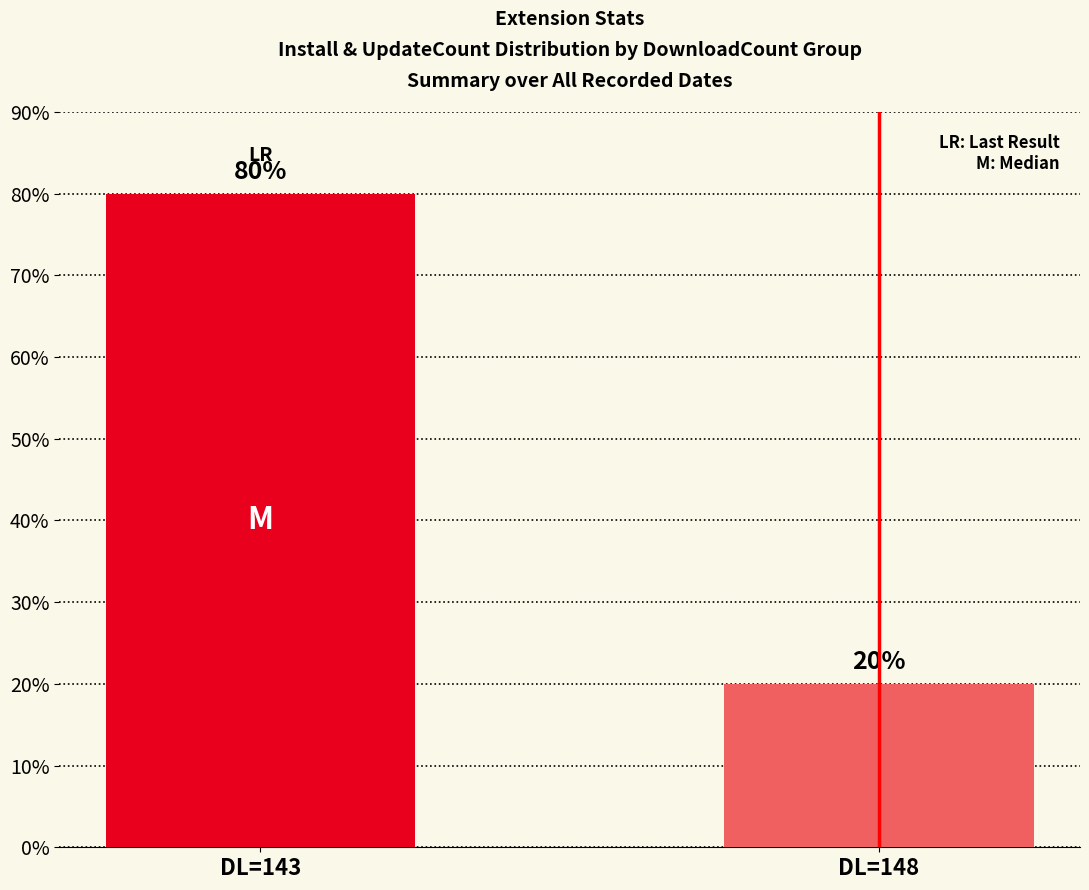

What is the change in value from DL=143 to DL=148?

-60